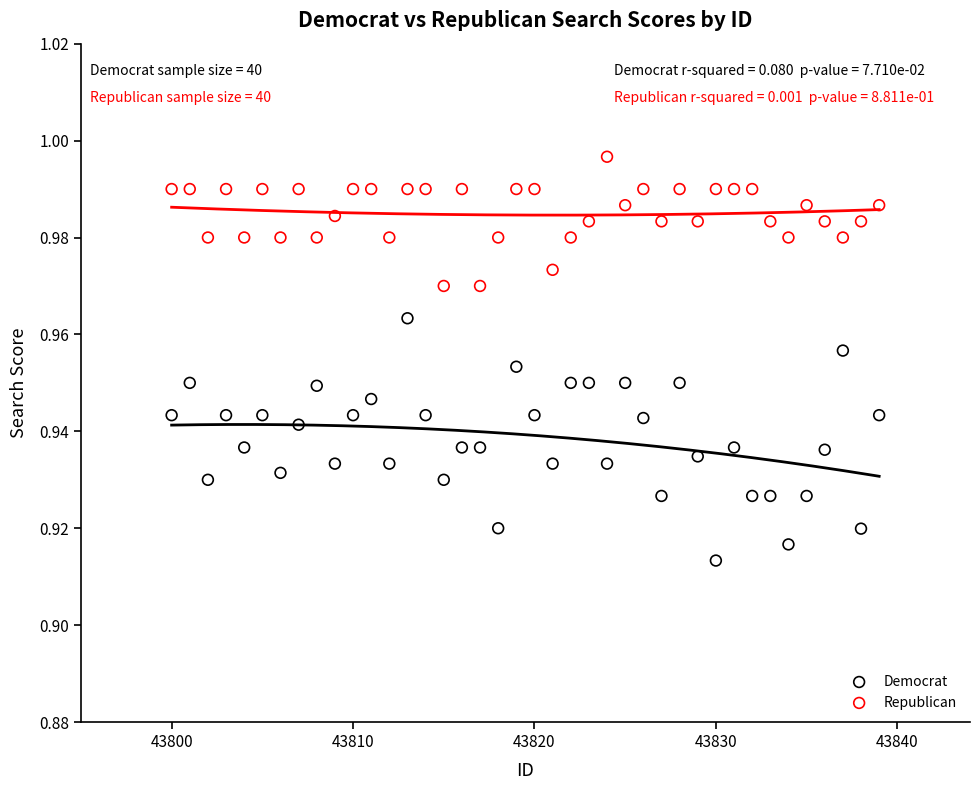

What are all the series names shown in the legend?

Democrat, Republican